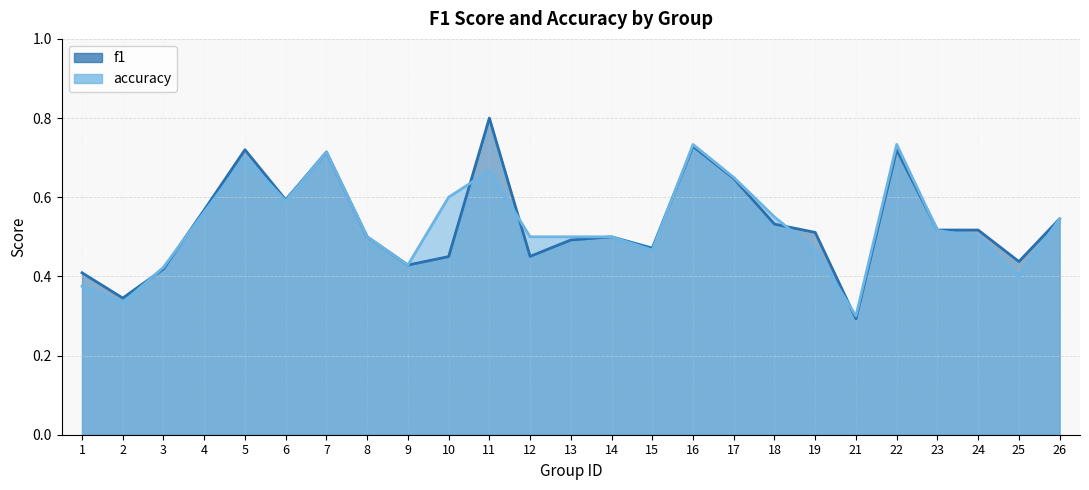

Where is the first local maximum for accuracy?

5